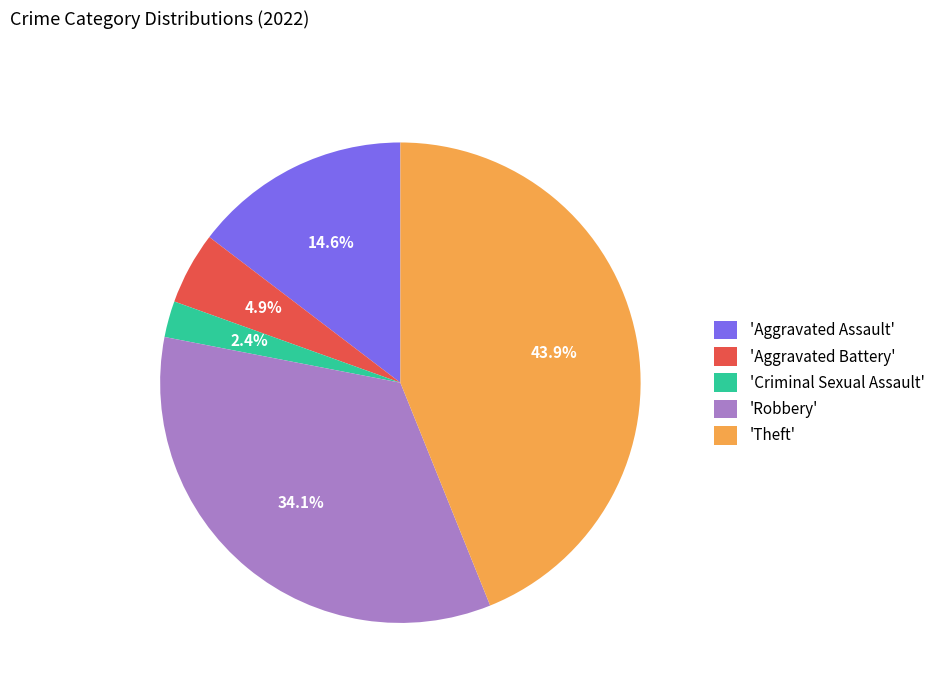

Rank the categories by value from highest to lowest.

'Theft', 'Robbery', 'Aggravated Assault', 'Aggravated Battery', 'Criminal Sexual Assault'